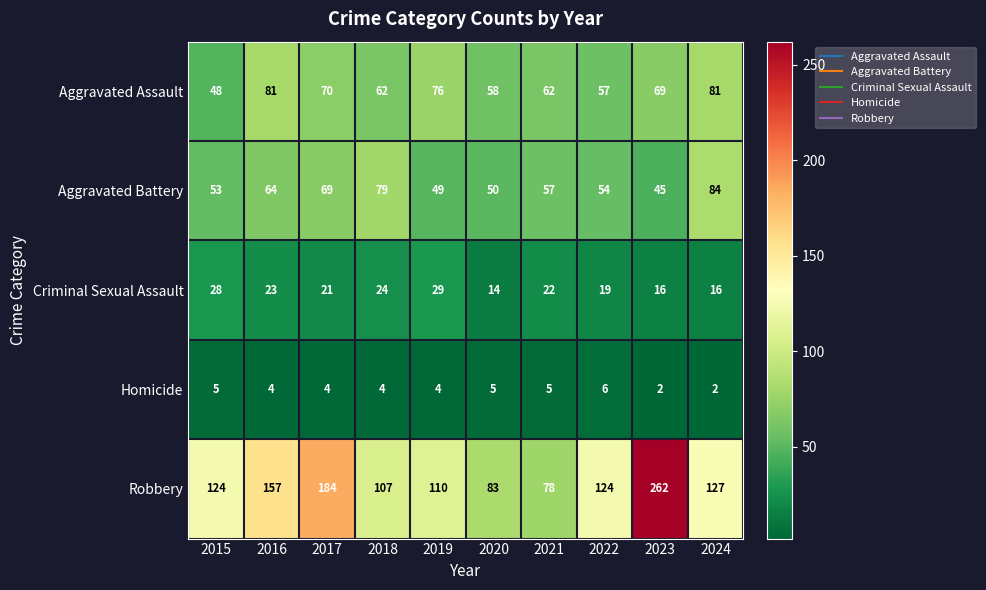

Which series has the largest range (max minus min)?

Robbery